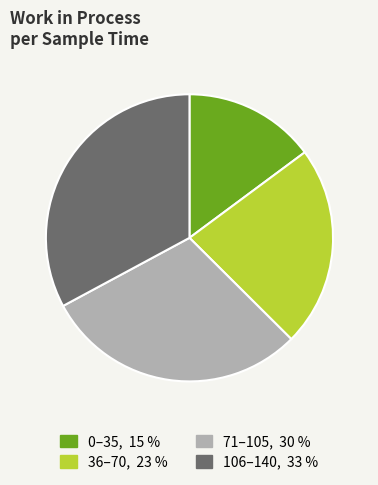

Is there a majority slice in this chart?

No